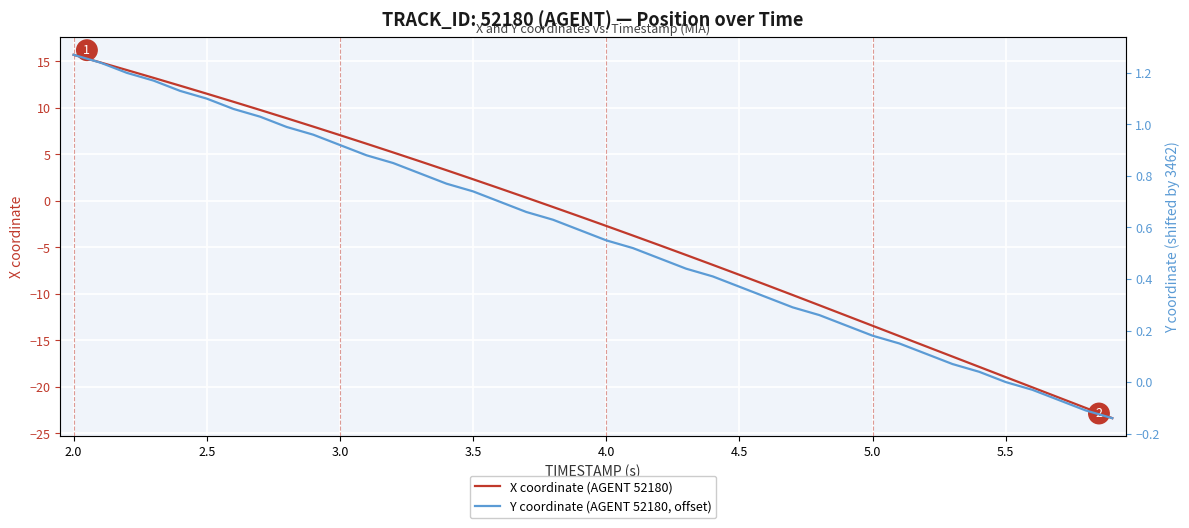

What is the highest value of the X coordinate (AGENT 52180) series?

15.7